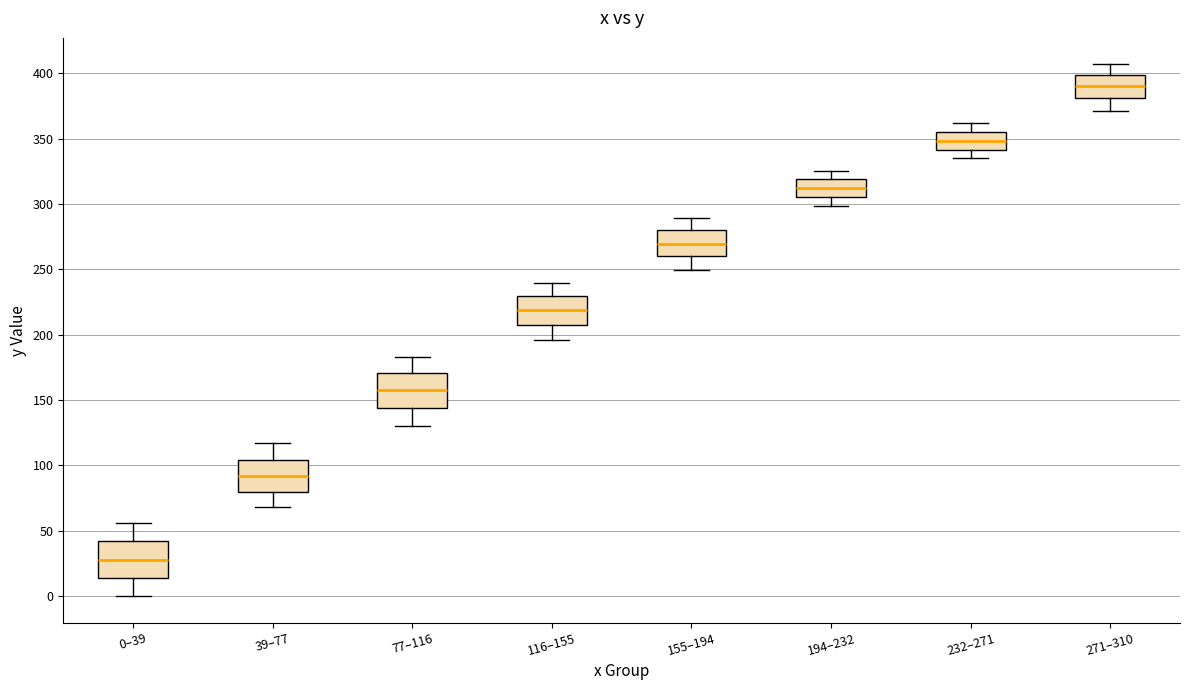

Where does the lower whisker of the box for 271–310 end on the y-axis? The values are not printed on the chart, so give them approximately, as read against the axis.

370